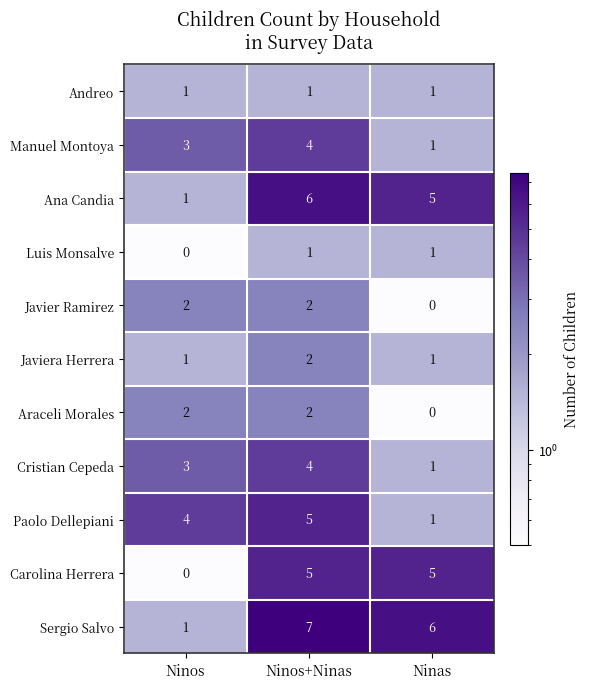

What is the difference between the highest and lowest values at Ninos+Ninas?

6